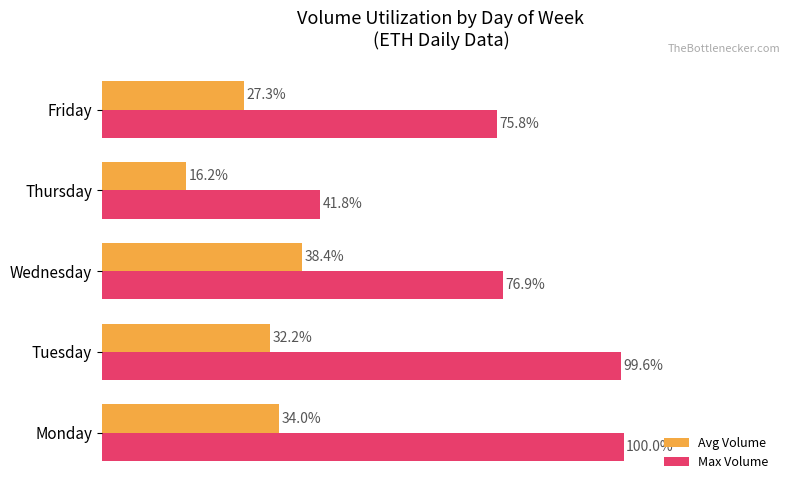

At which label is Max Volume closest to 70?

Friday